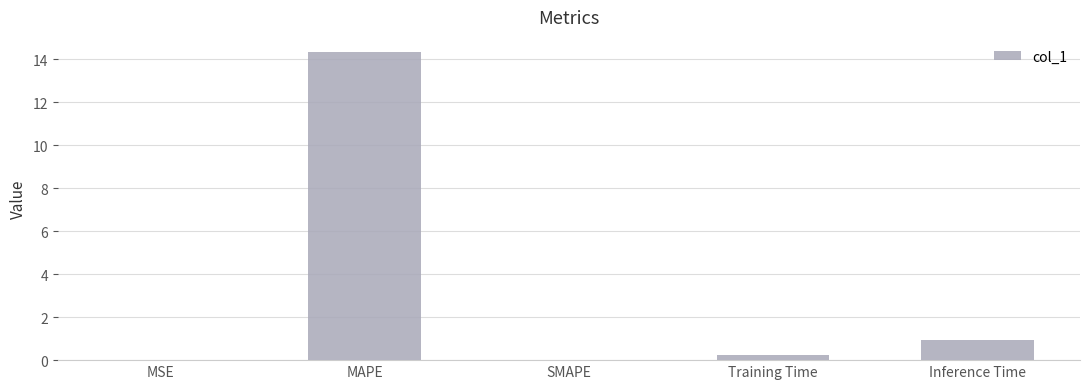

What is the sum of the values at SMAPE and Training Time?

0.2